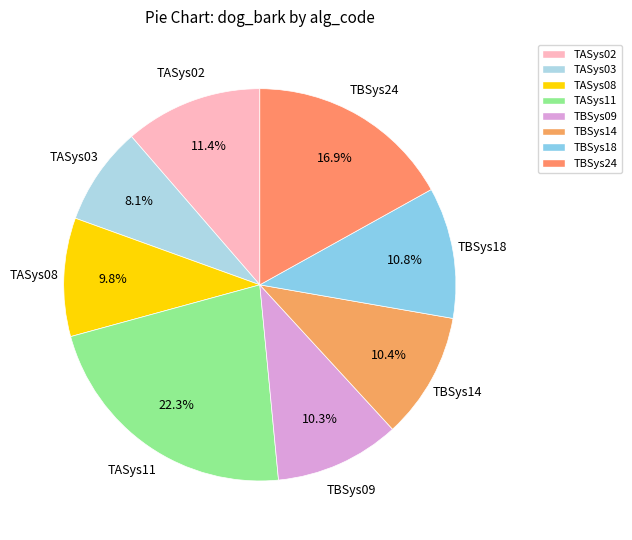

How many segments does this pie chart have?

8